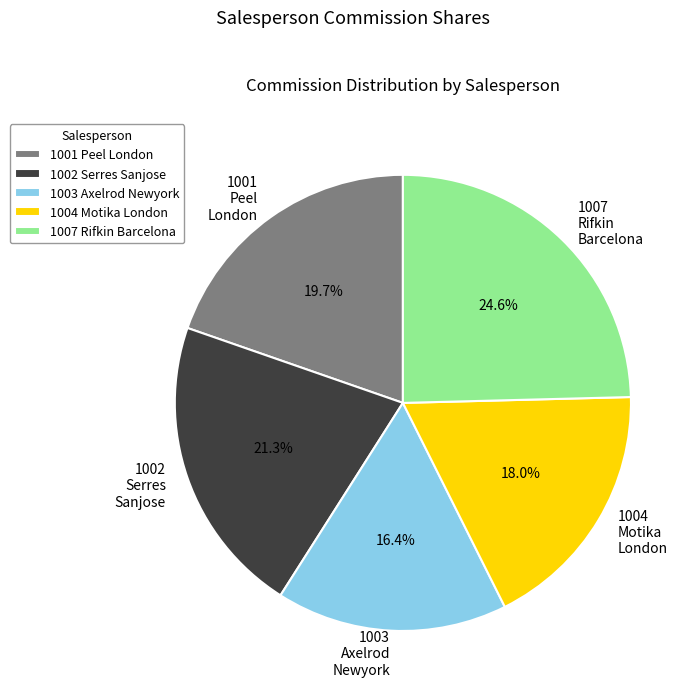

Which has a higher value, 1001 Peel London or 1007 Rifkin Barcelona?

1007 Rifkin Barcelona